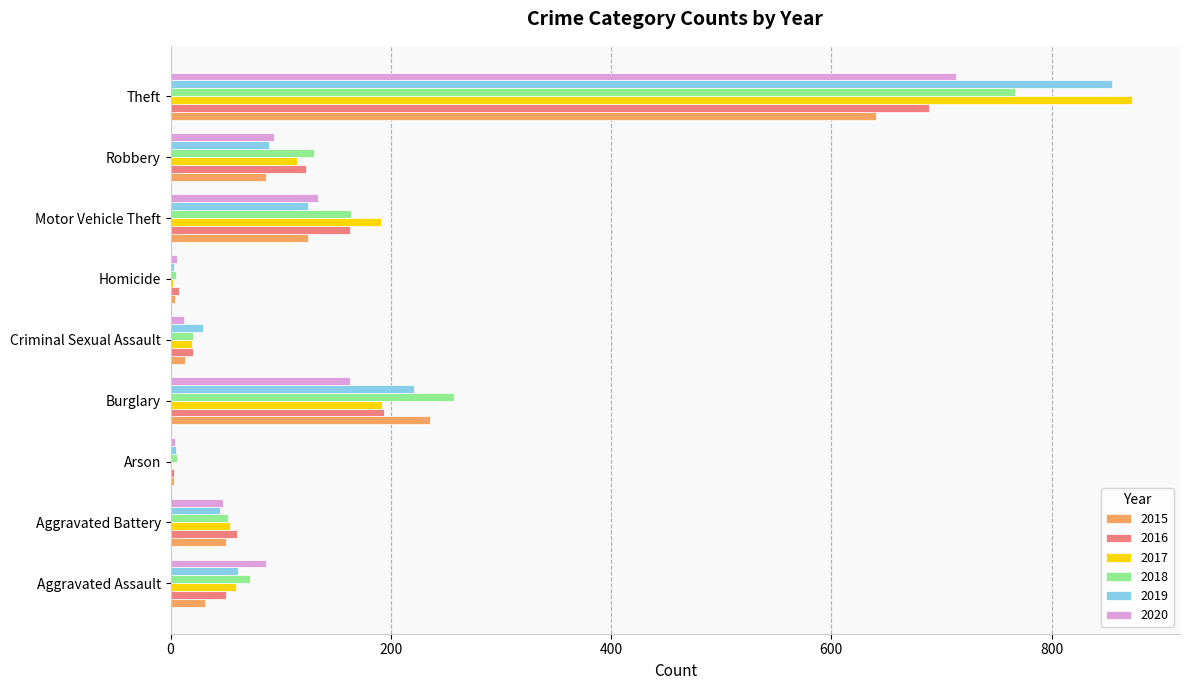

The value of 2016 at Theft is 1132. True or false?

False